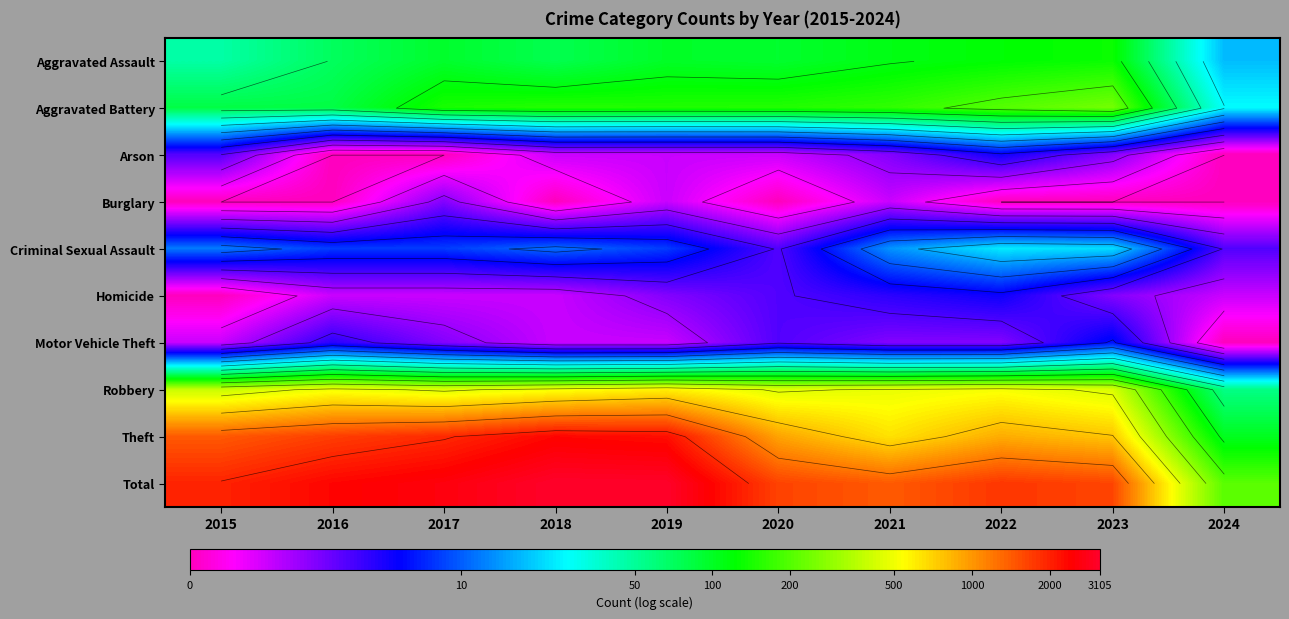

Which has a higher value, 2019 or 2017?

2019